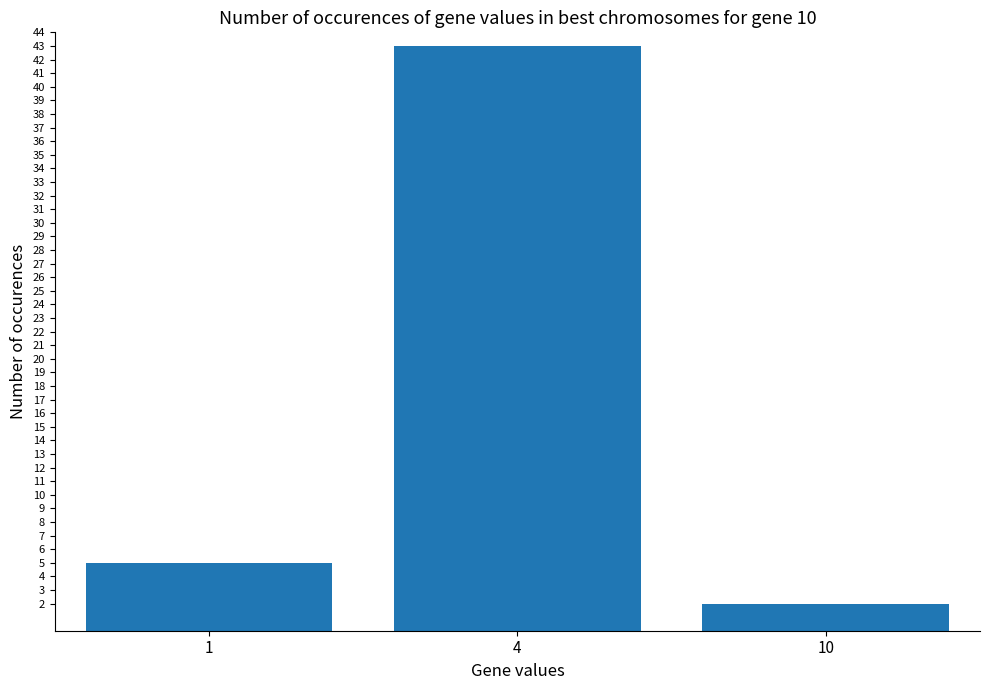

Rank the categories by value from highest to lowest.

4, 1, 10